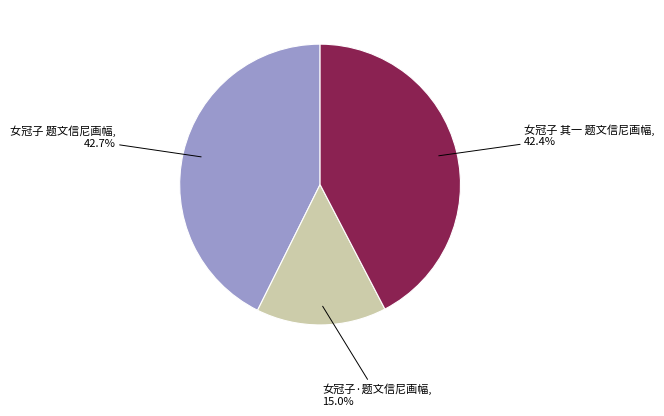

Is there any slice that represents more than half of the pie?

No